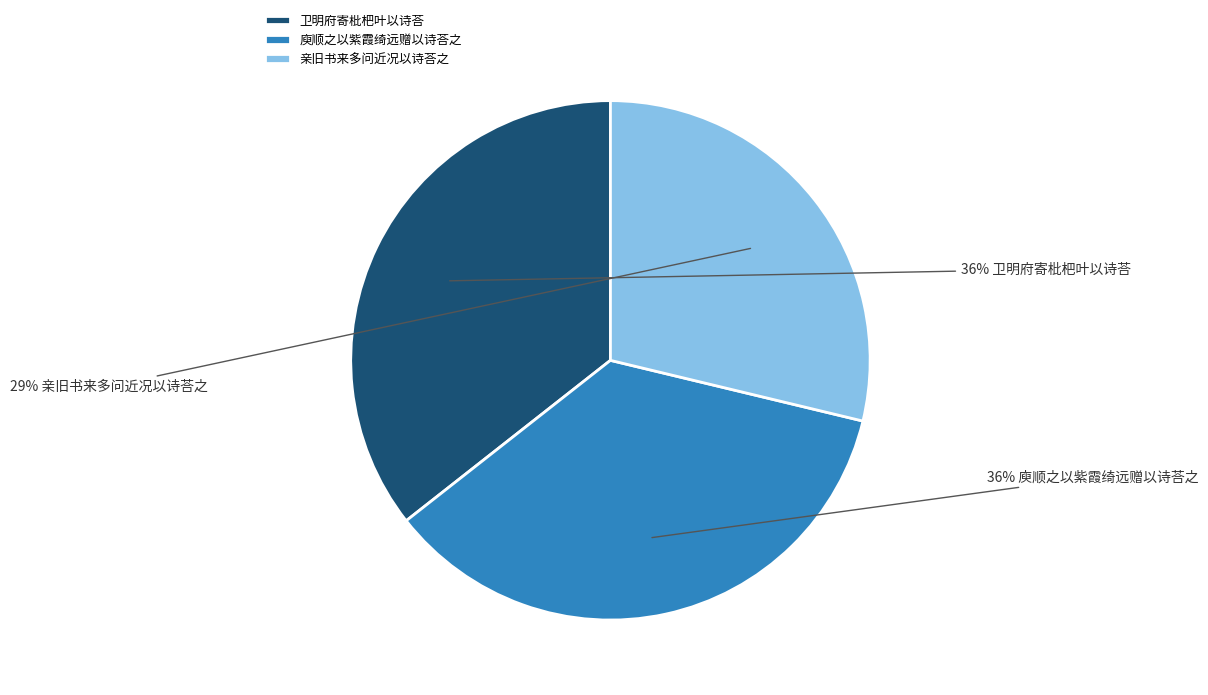

What is the ratio of the value at 卫明府寄枇杷叶以诗荅 to the value at 亲旧书来多问近况以诗荅之?

1.2